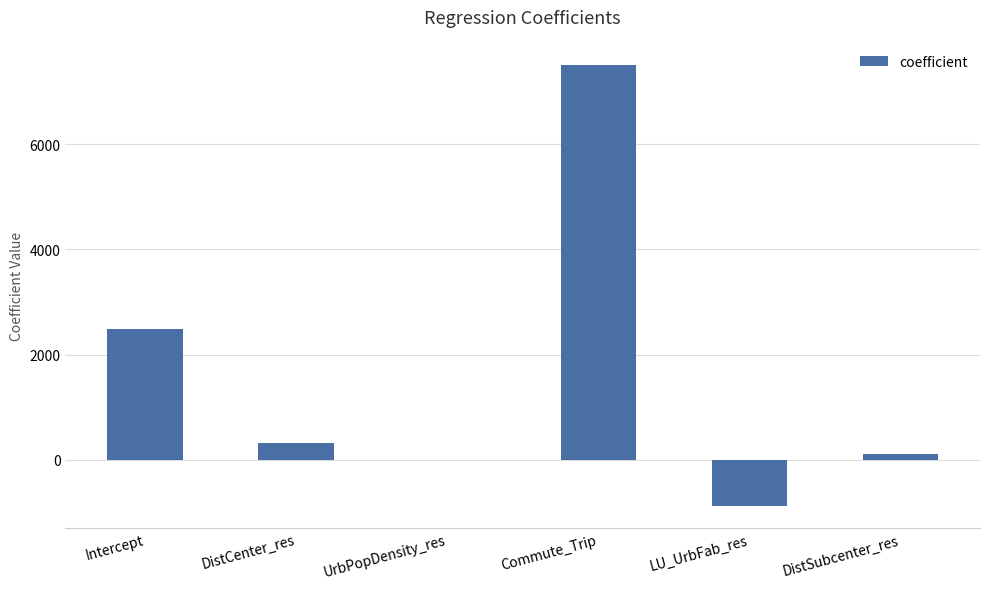

At which label is the value closest to 3316?

Intercept